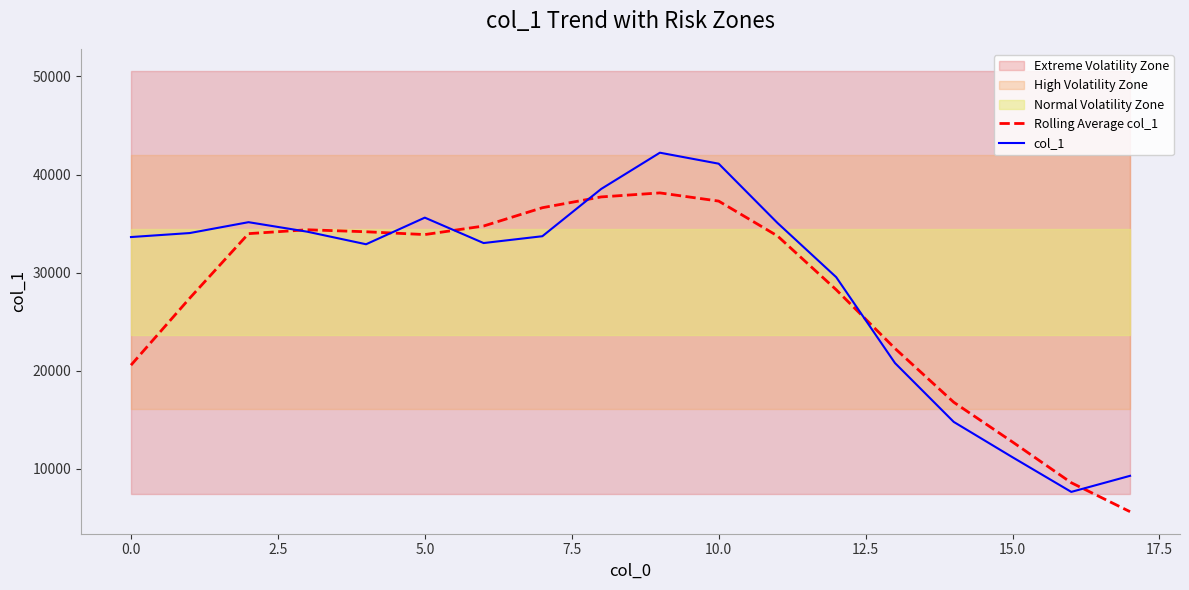

What is the minimum value for col_1?

7632.0